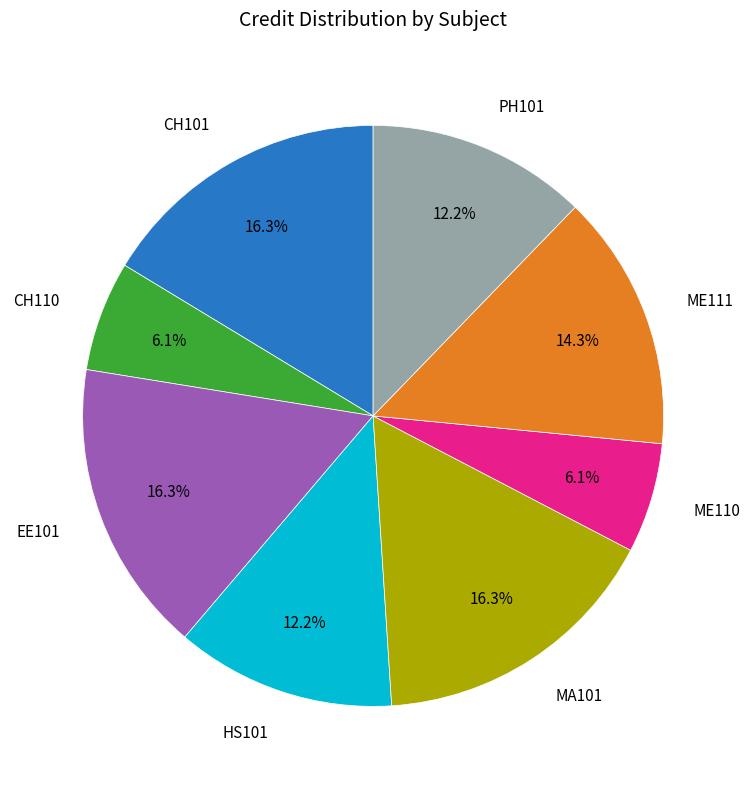

Rank the categories by value from lowest to highest.

CH110, ME110, HS101, PH101, ME111, CH101, EE101, MA101